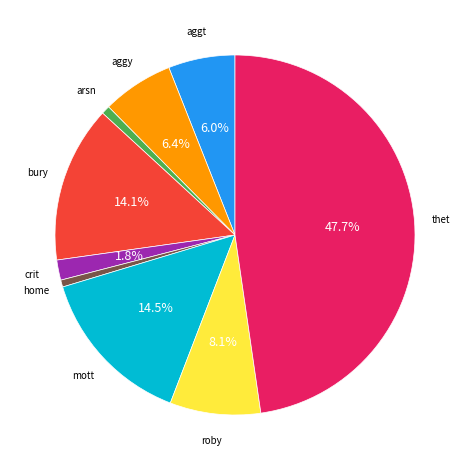

Does any single category account for the majority?

No